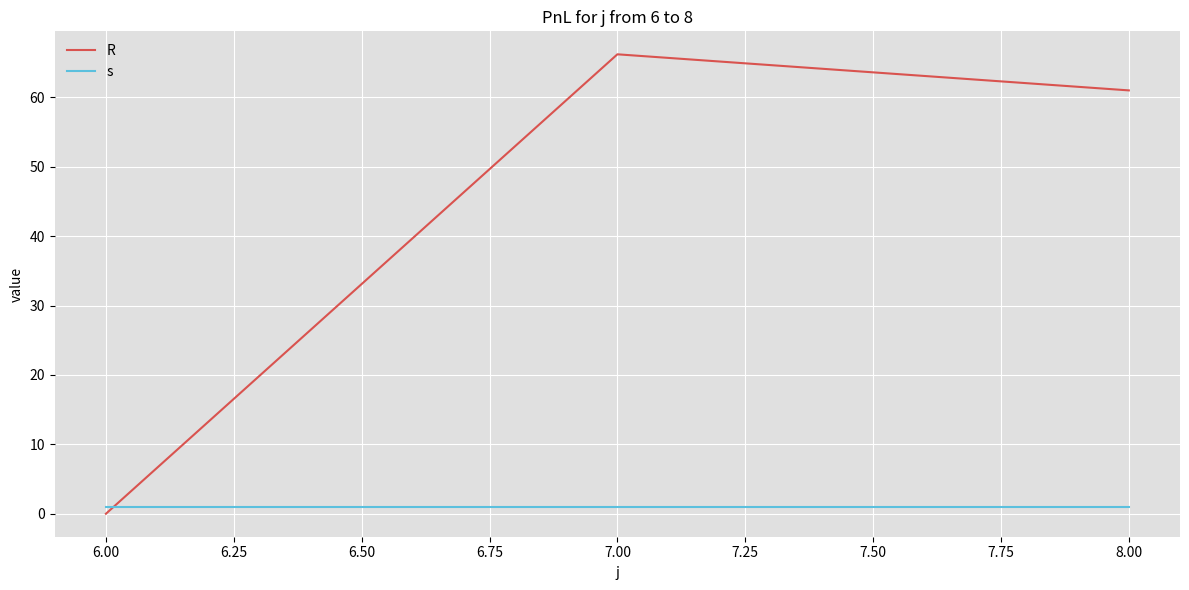

Reading left to right, what are all the values shown in this chart?

R: 0.0	66.2	61.0
s: 1.0	1.0	1.0